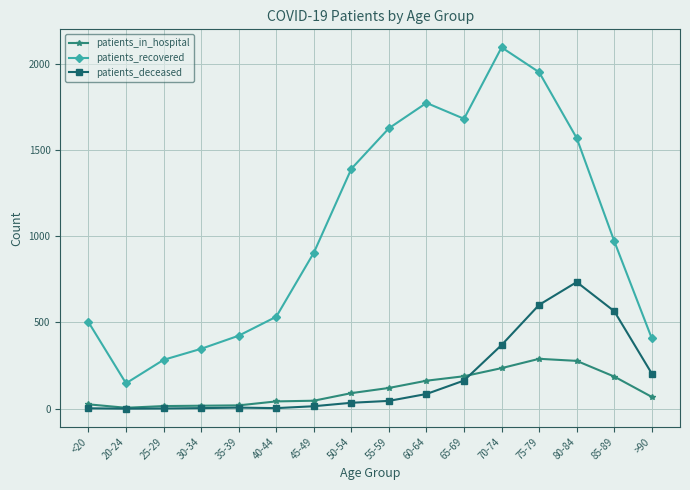

What is the sum of the patients_deceased values at 20-24 and 45-49?

14